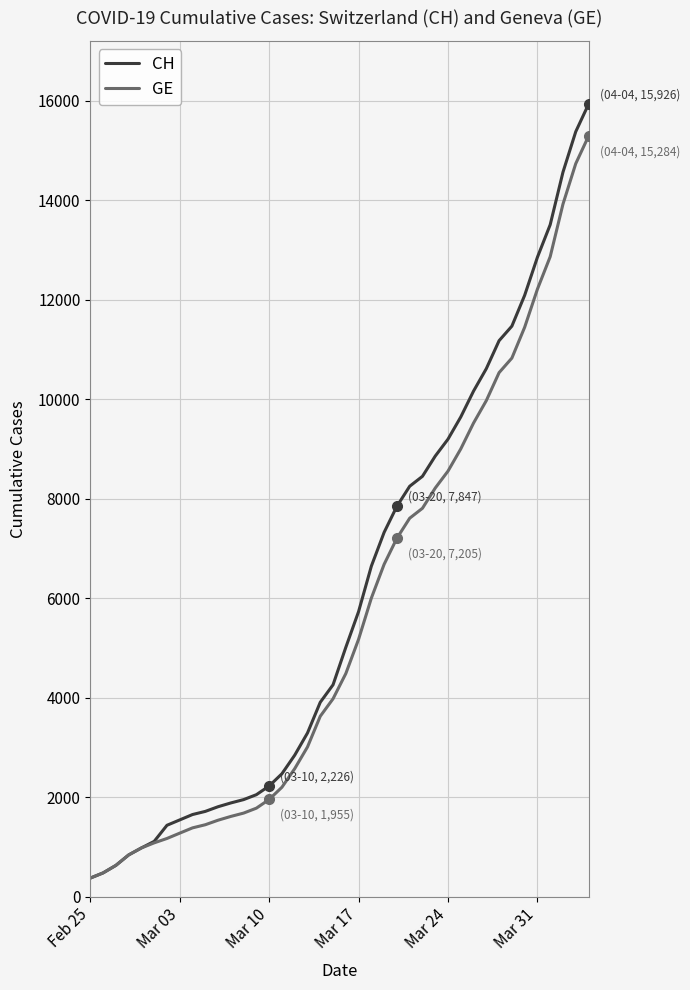

Which series has the largest total across all categories?

CH